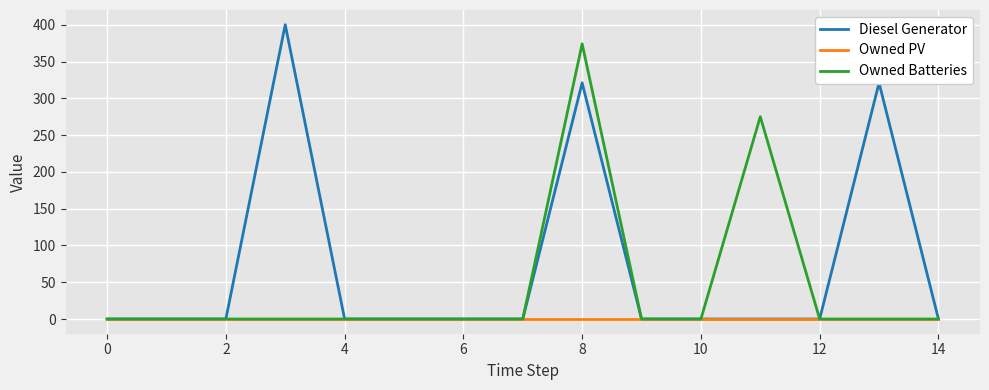

Which series has the largest total across all categories?

Diesel Generator